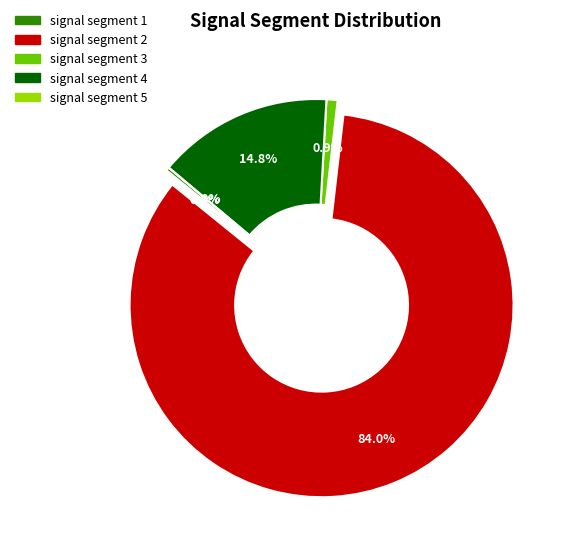

What is the smallest slice in the pie chart?

signal segment 5